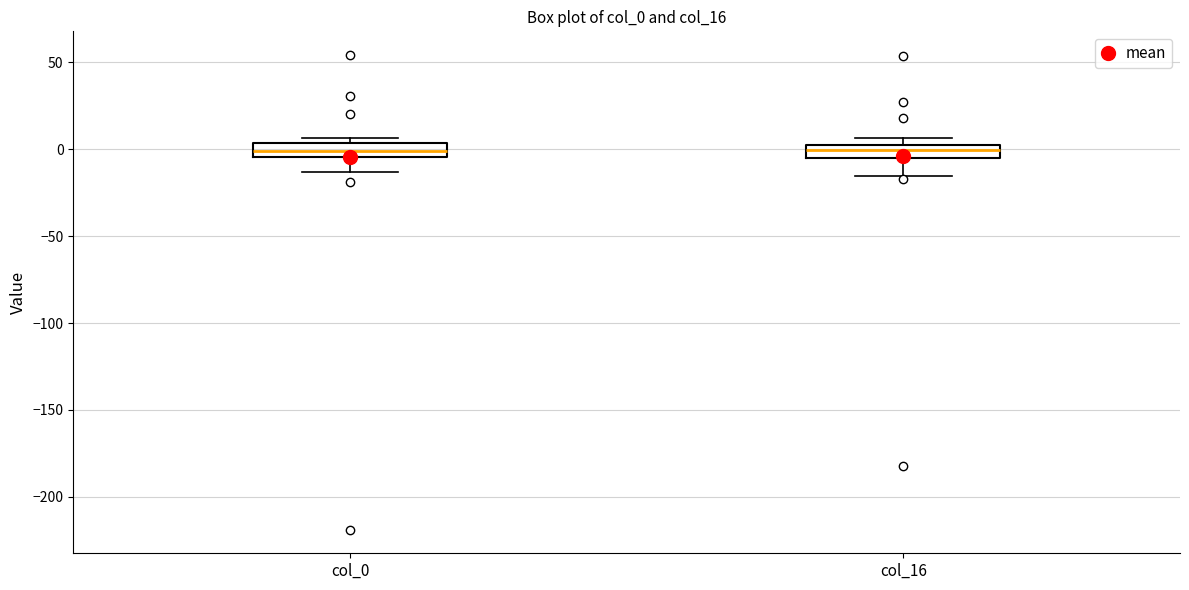

Where does the lower whisker of the box for col_16 end on the y-axis? The values are not printed on the chart, so give them approximately, as read against the axis.

-15